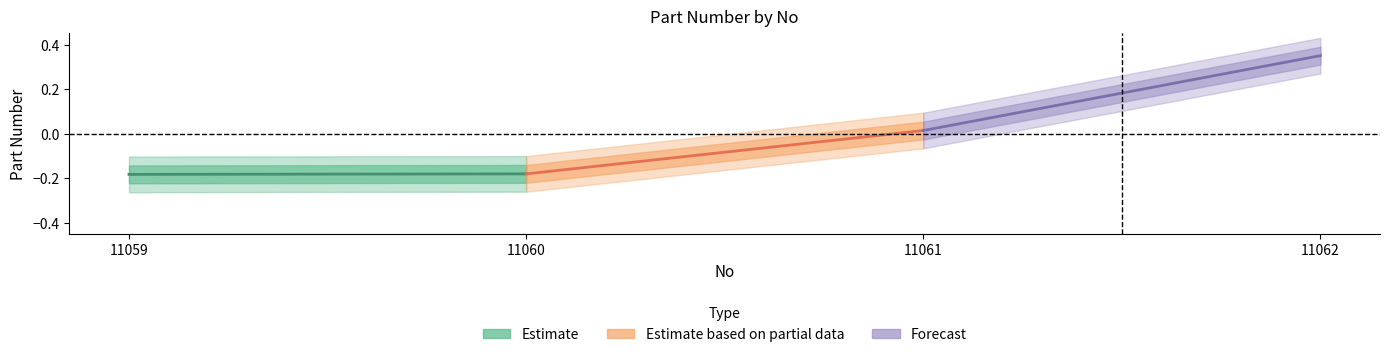

List the series in order of their overall mean, highest first.

Forecast, Estimate based on partial data, Estimate